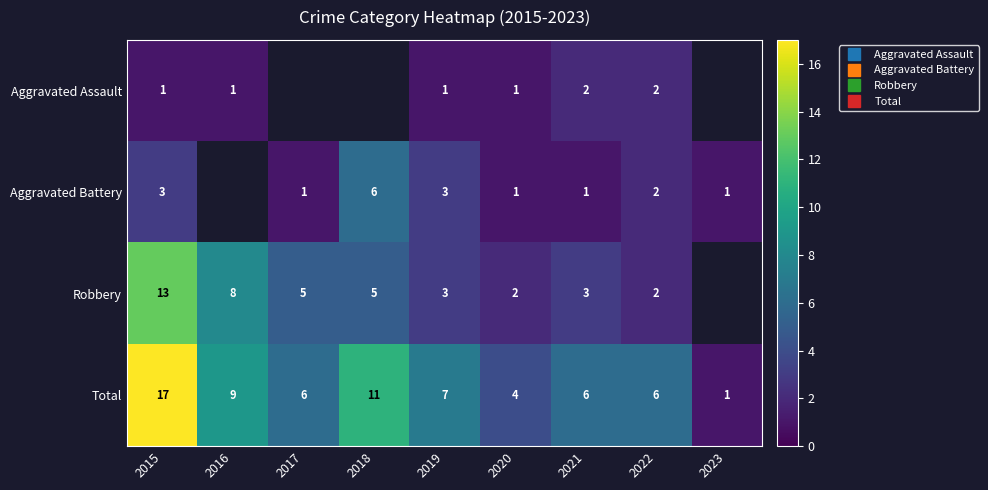

The Aggravated Battery series shows 3.0 at 2019. True or false?

True